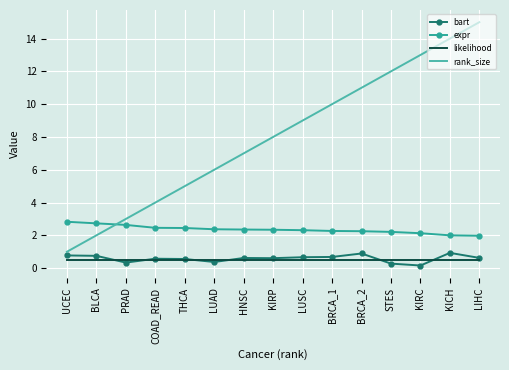

How many distinct data groups are displayed?

4